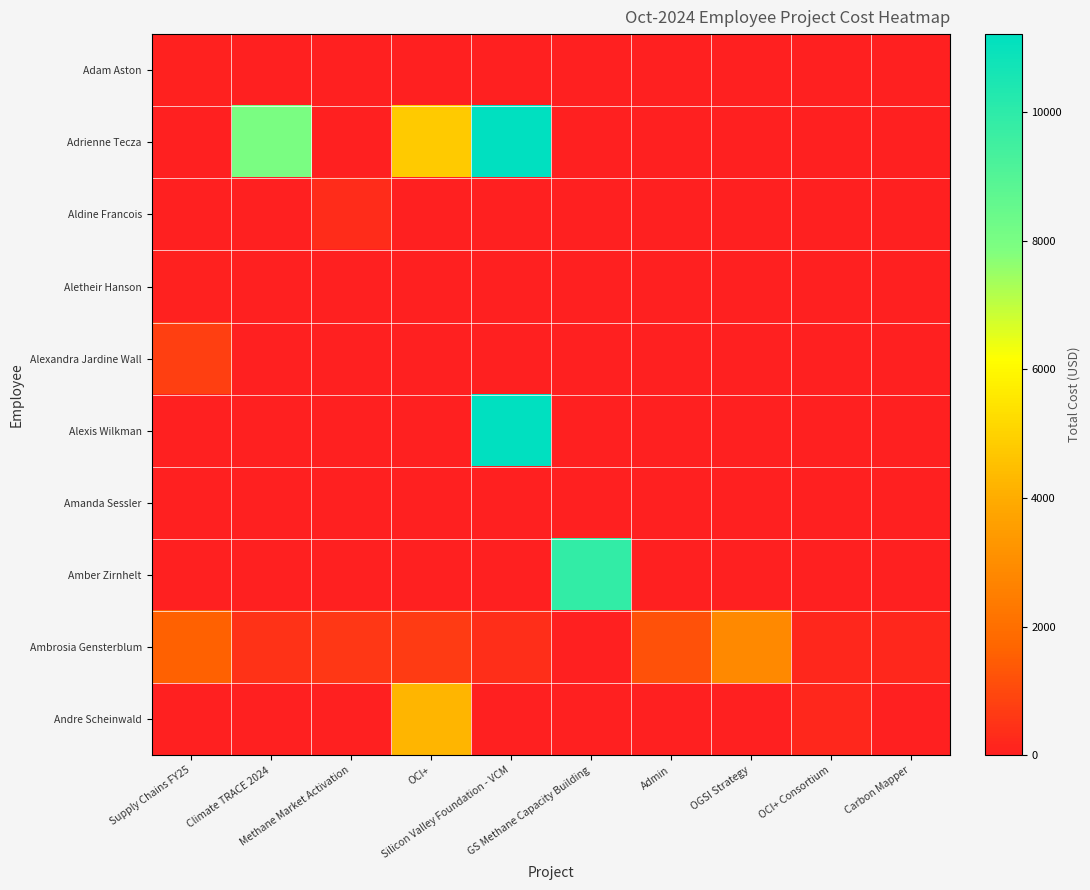

What is the total value across all series at Admin?

1225.3